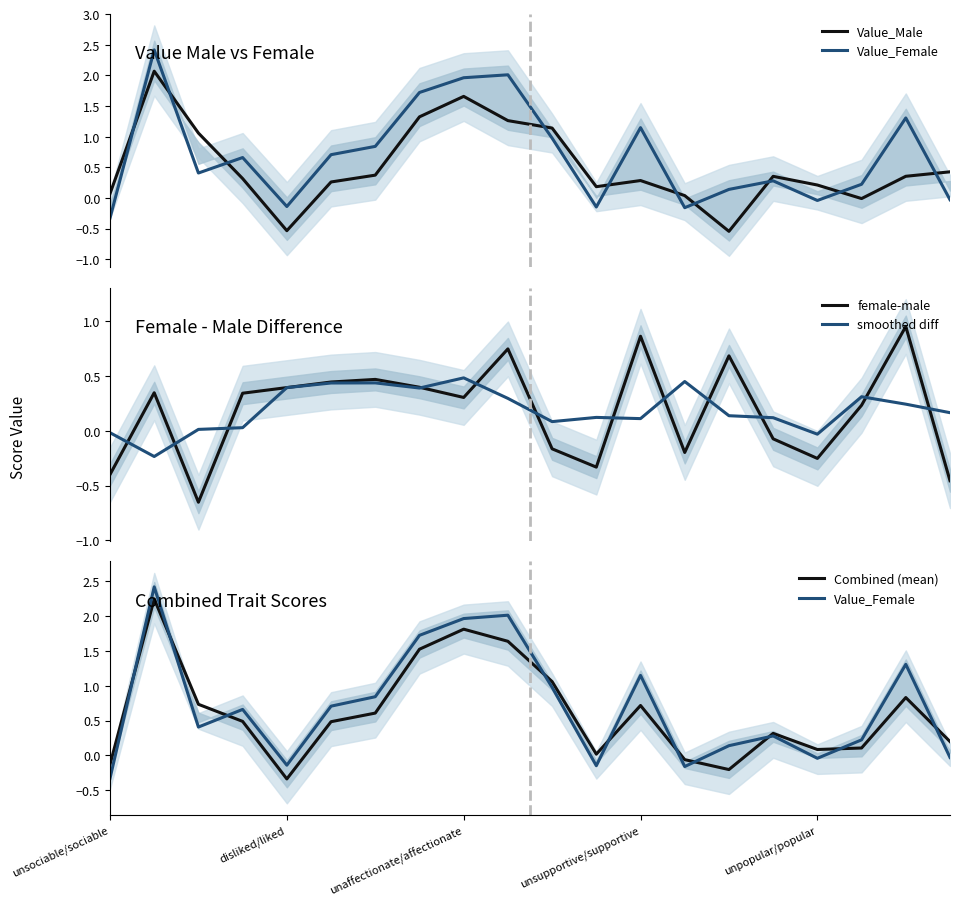

At how many categories does at least one series exceed 1?

8